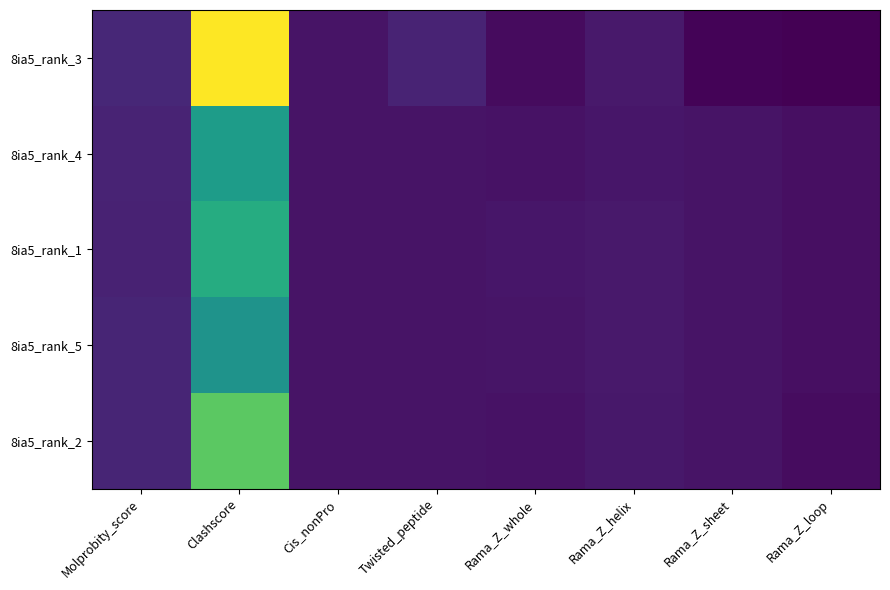

Reading left to right, what are all the values shown in this chart?

8ia5_rank_3: Molprobity_score=2.8	Clashscore=46.8	Cis_nonPro=0.0	Twisted_peptide=2.3	Rama_Z_whole=-1.2	Rama_Z_helix=0.7	Rama_Z_sheet=-2.1	Rama_Z_loop=-2.7
8ia5_rank_4: Molprobity_score=2.3	Clashscore=24.7	Cis_nonPro=0.0	Twisted_peptide=0.0	Rama_Z_whole=-0.2	Rama_Z_helix=0.3	Rama_Z_sheet=0.0	Rama_Z_loop=-0.7
8ia5_rank_1: Molprobity_score=2.0	Clashscore=27.9	Cis_nonPro=0.0	Twisted_peptide=0.0	Rama_Z_whole=0.2	Rama_Z_helix=0.7	Rama_Z_sheet=0.0	Rama_Z_loop=-0.6
8ia5_rank_5: Molprobity_score=2.5	Clashscore=22.8	Cis_nonPro=0.0	Twisted_peptide=0.0	Rama_Z_whole=0.2	Rama_Z_helix=0.8	Rama_Z_sheet=0.0	Rama_Z_loop=-0.6
8ia5_rank_2: Molprobity_score=2.5	Clashscore=34.4	Cis_nonPro=0.0	Twisted_peptide=0.0	Rama_Z_whole=-0.3	Rama_Z_helix=0.4	Rama_Z_sheet=0.0	Rama_Z_loop=-1.0